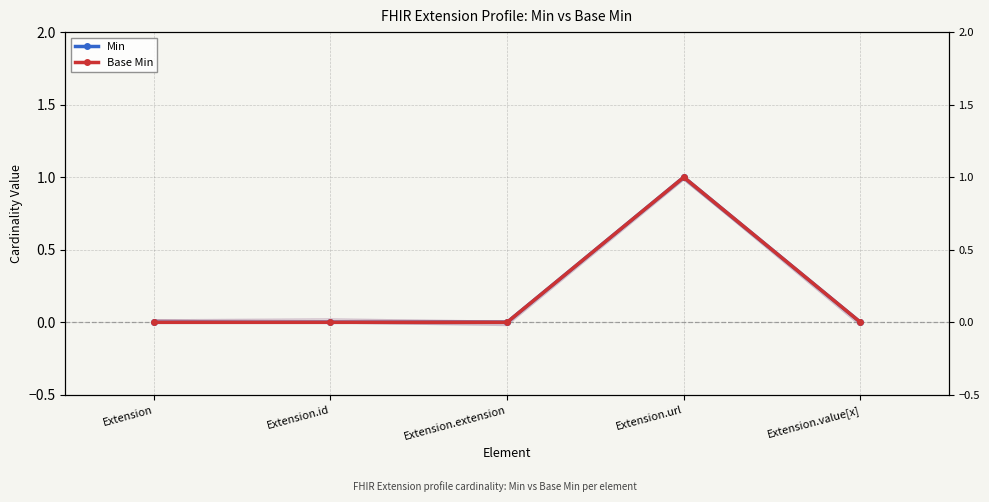

Rank the series by their maximum value, from highest to lowest.

Min, Base Min